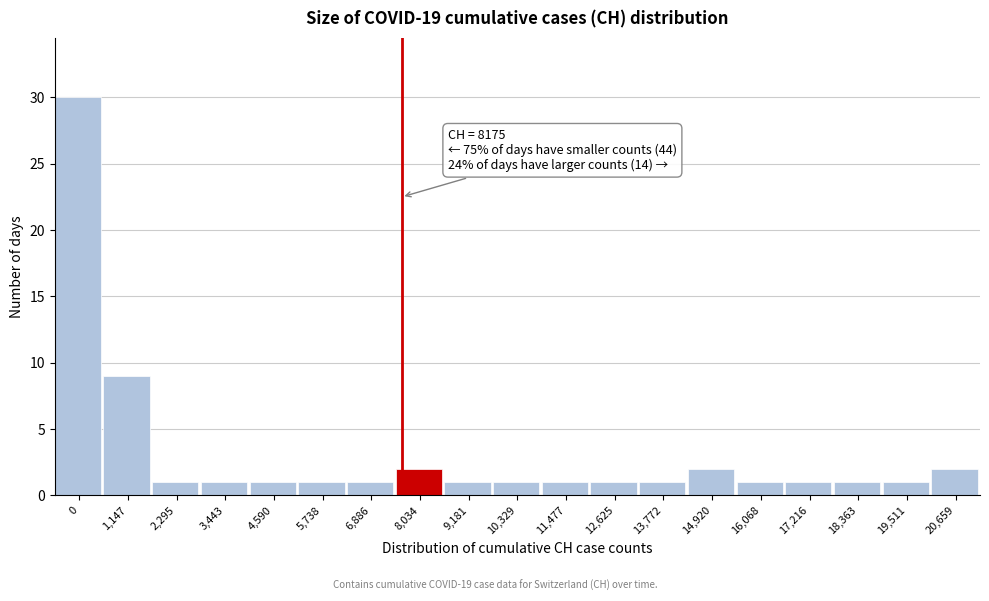

Reading left to right, transcribe all the data shown in this chart.

30	9	1	1	1	1	1	2	1	1	1	1	1	2	1	1	1	1	2